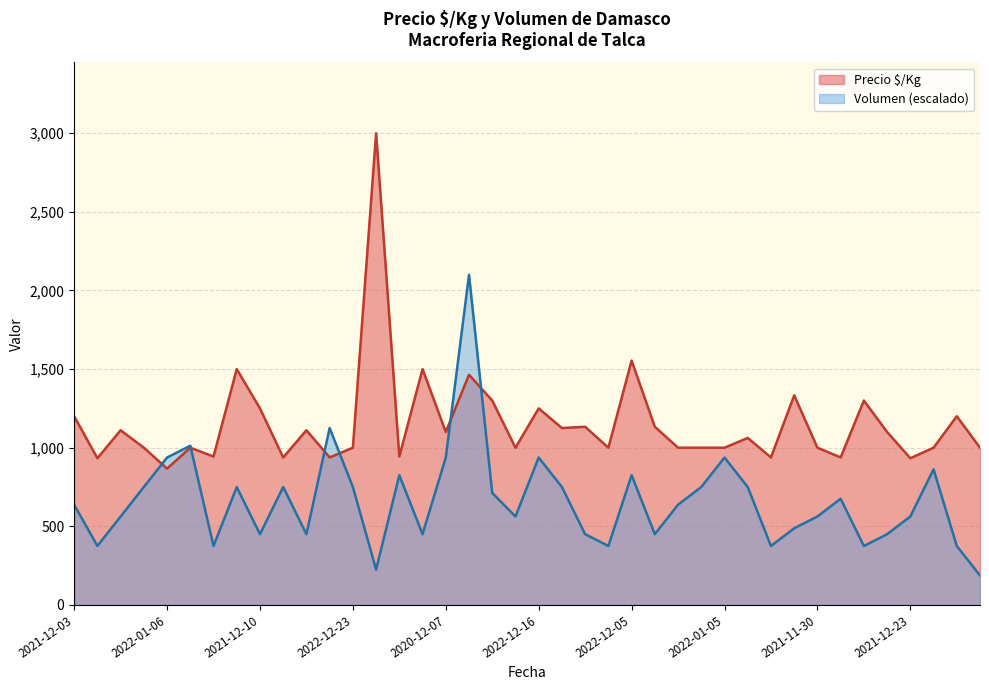

How many values in the Precio $/Kg series exceed 1062?

19